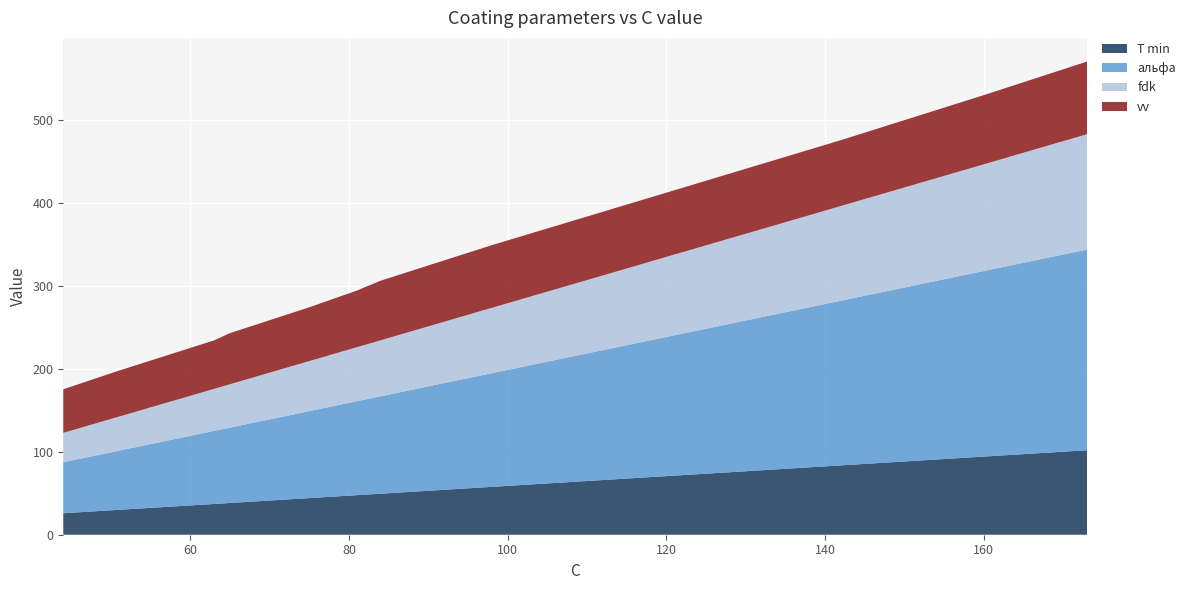

What is the maximum value for T min?

101.9